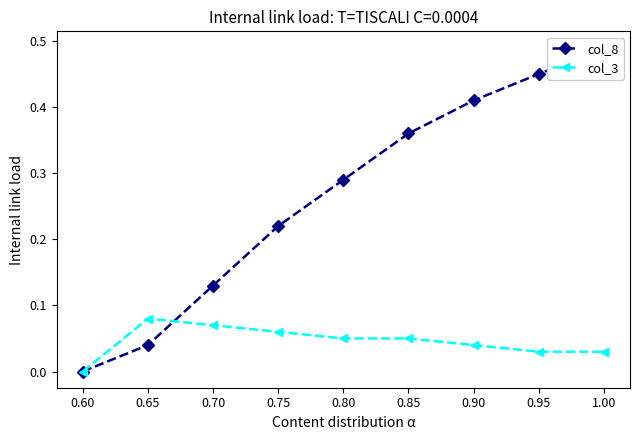

Which series has the largest total across all categories?

col_8